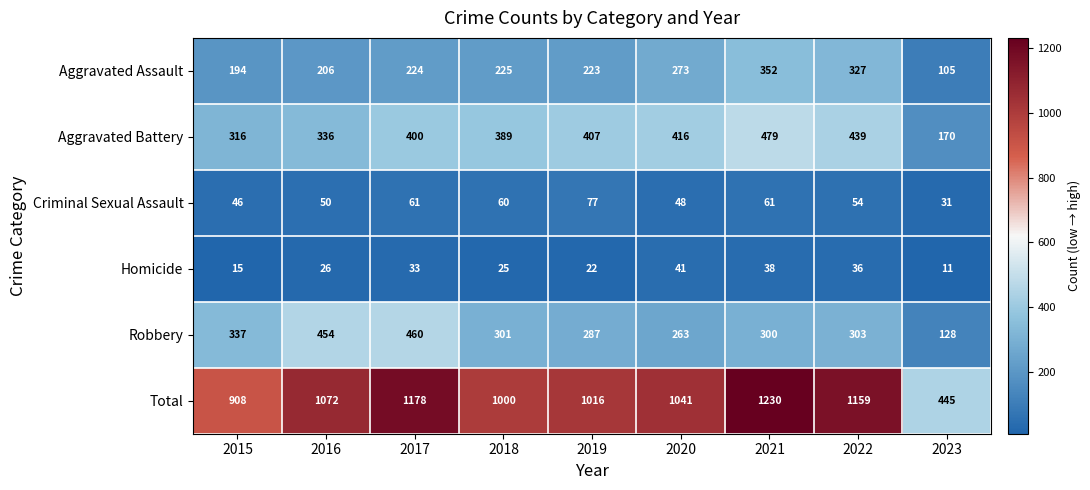

The Total series shows 1072 at 2016. True or false?

True